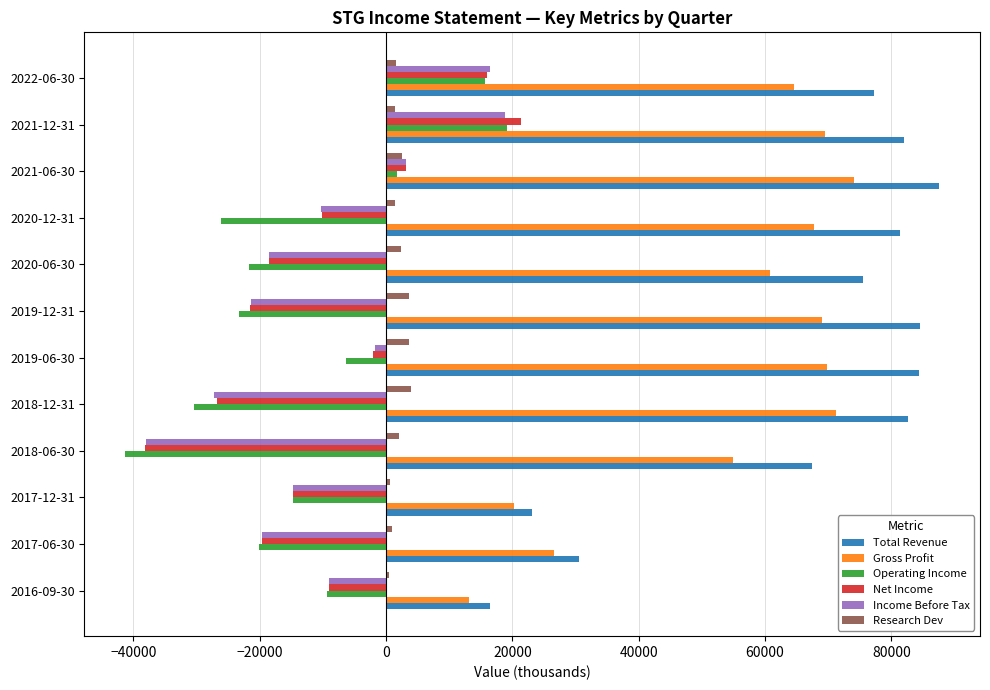

Which series has the largest total across all categories?

Total Revenue